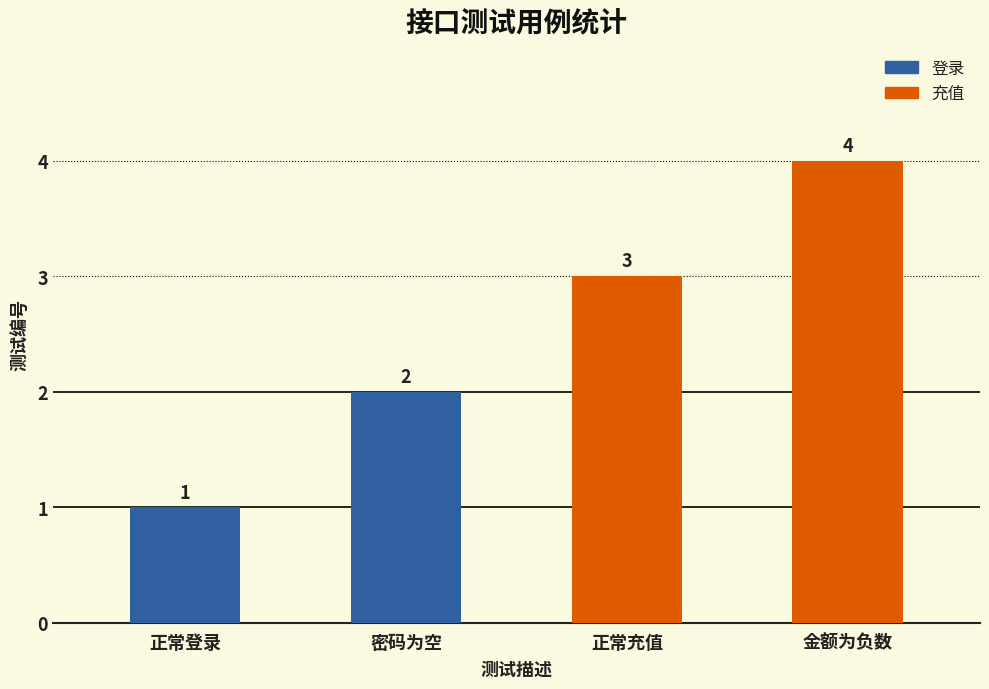

Reading left to right, extract all data points from this chart.

登录: 1	2
充值: 3	4